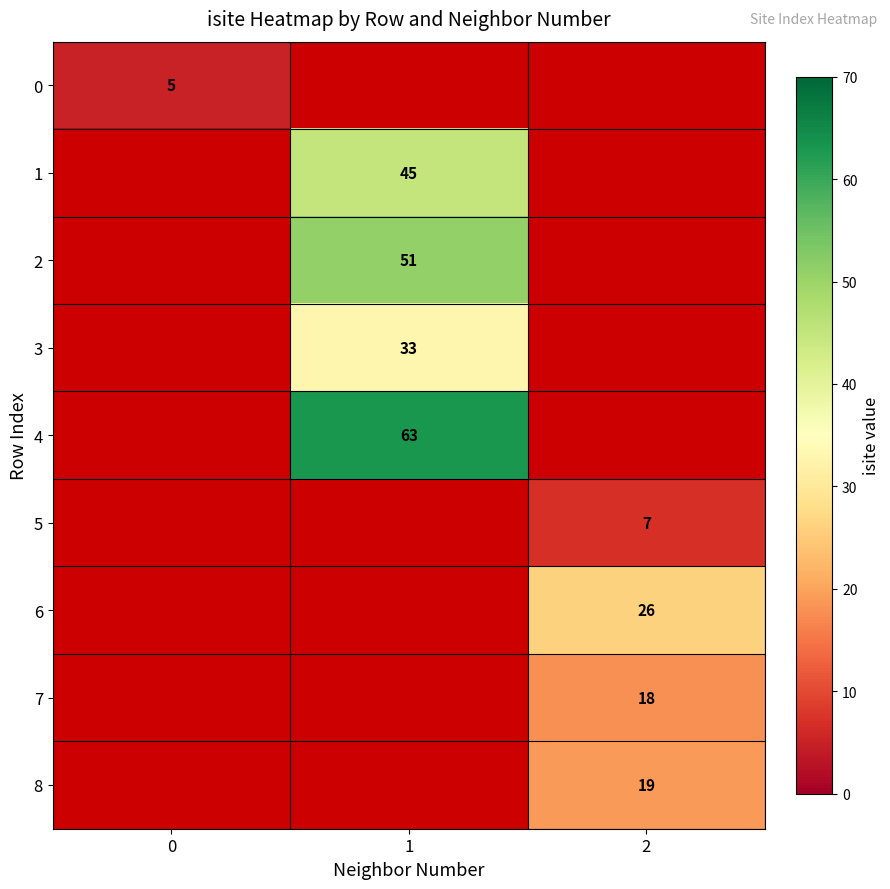

The 3 series shows 45 at 1. True or false?

False